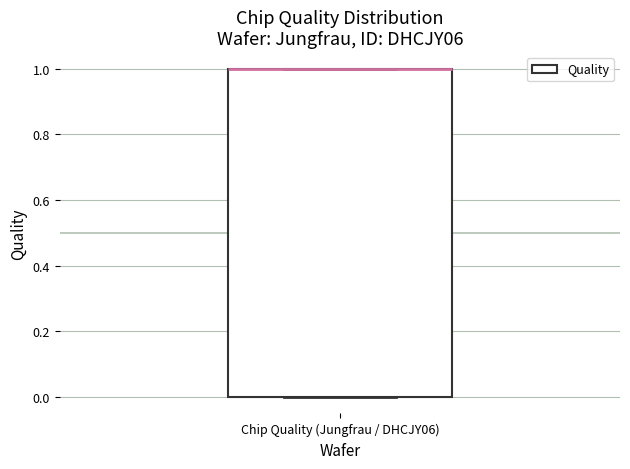

Read this box plot against the y-axis: the position of the median line, the range covered by the box, and the ends of both whiskers. The values are not printed on the chart, so give them approximately, as read against the axis.

median 1 (drawn on the box's upper edge), box 0 to 1, whiskers 0 to 1